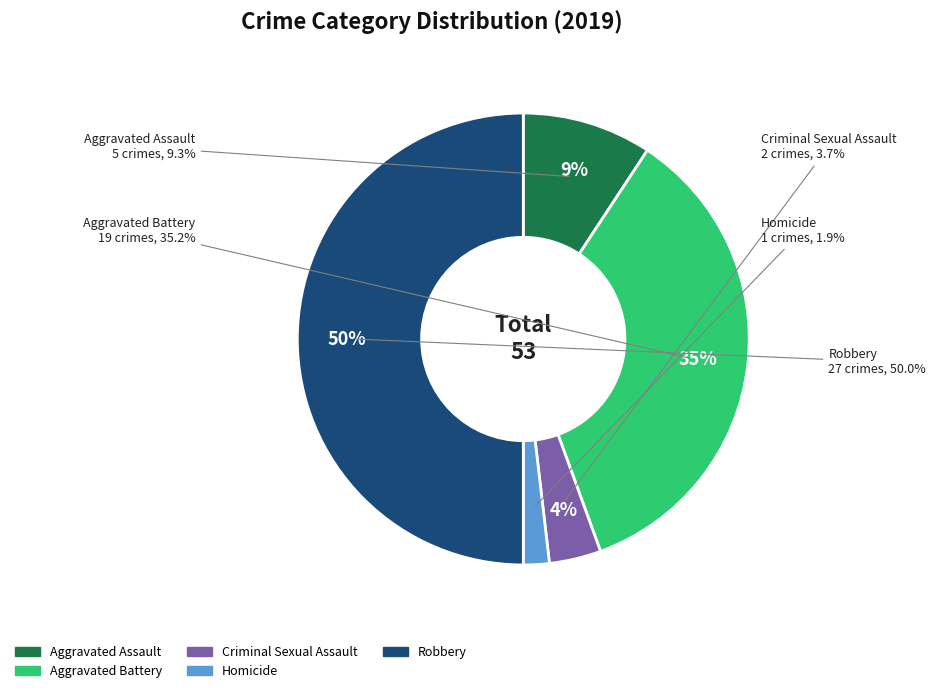

To the nearest percent, what is the combined percentage of Homicide and Criminal Sexual Assault?

6%